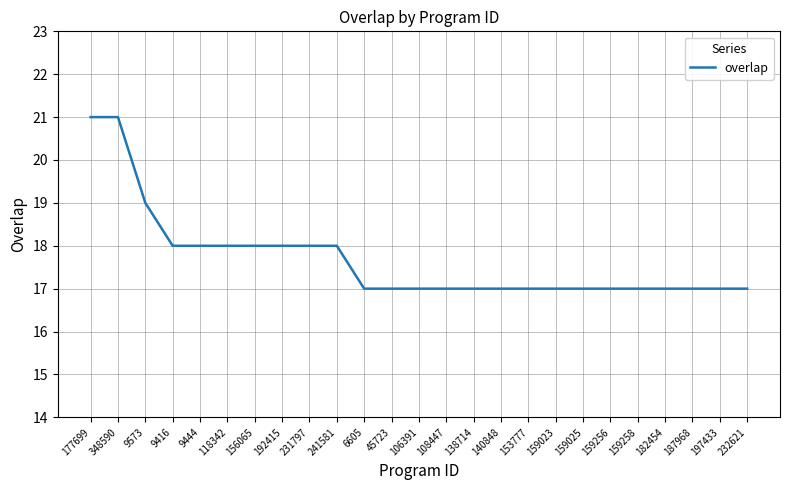

Where is the data nearest to the value 19?

9573